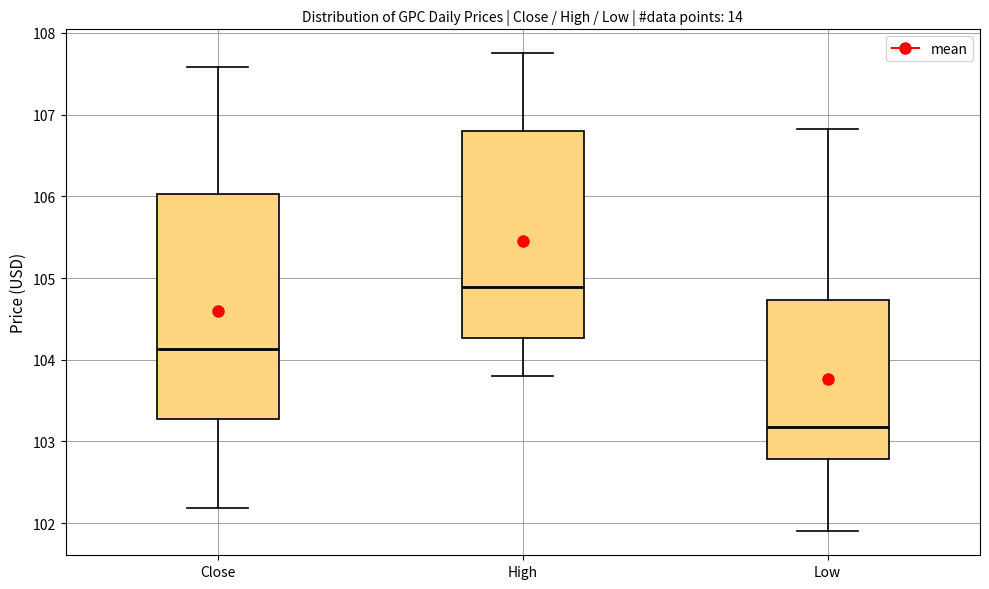

Reading left to right, read every box against the y-axis: the position of its median line, the range the box covers, and the ends of its whiskers. The values are not printed on the chart, so give them approximately, as read against the axis.

Close: median 104.1, box 103.3 to 106.0, whiskers 102.2 to 107.6
High: median 104.9, box 104.3 to 106.8, whiskers 103.8 to 107.8
Low: median 103.2, box 102.8 to 104.7, whiskers 101.9 to 106.8